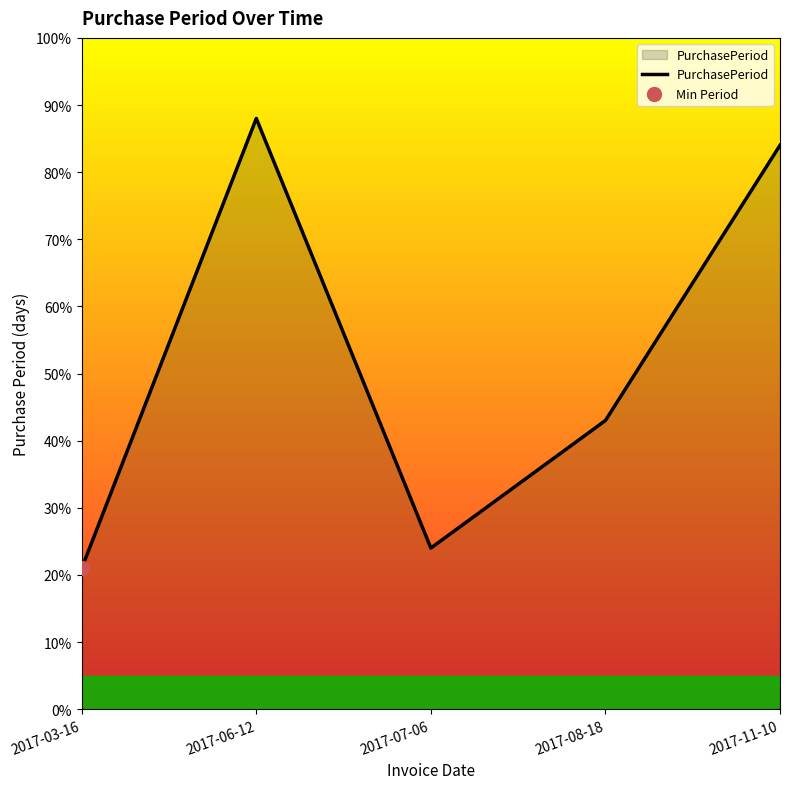

What is the change in value from 2017-07-06 to 2017-11-10?

+60